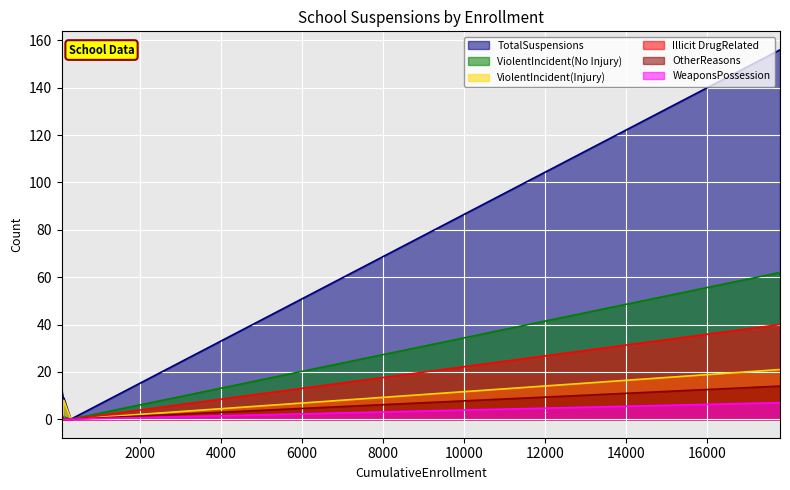

True or false: ViolentIncident(No Injury) and WeaponsPossession cross at least once.

False